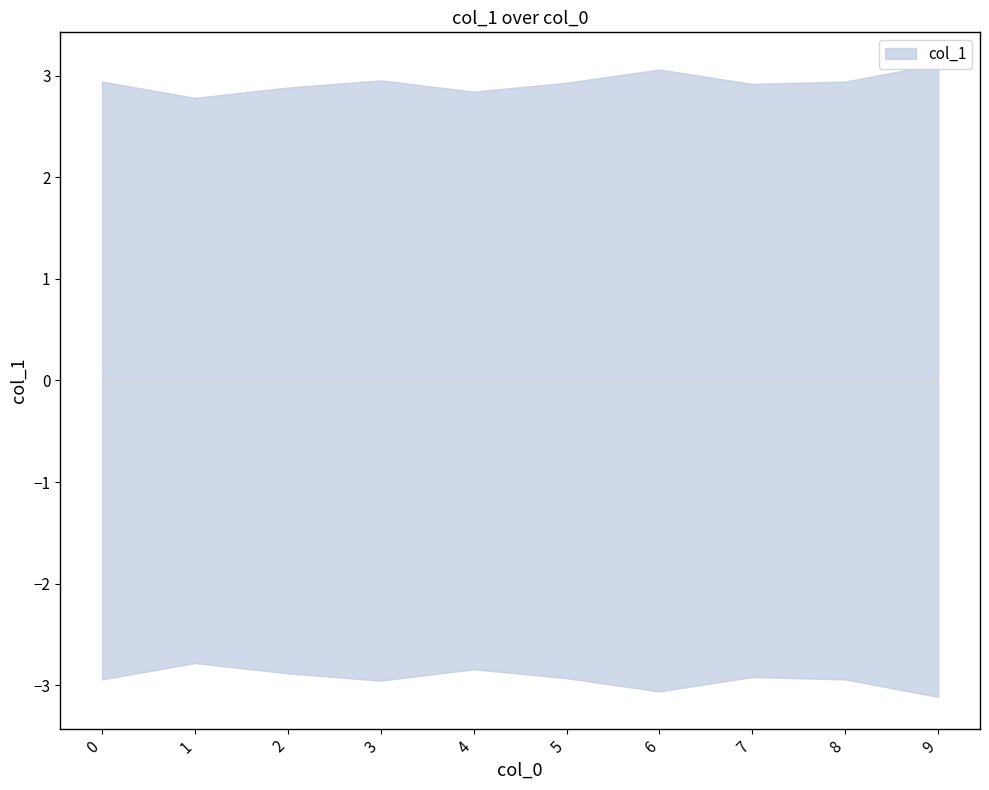

List the labels in order of value, smallest first.

1, 4, 2, 7, 5, 8, 0, 3, 6, 9